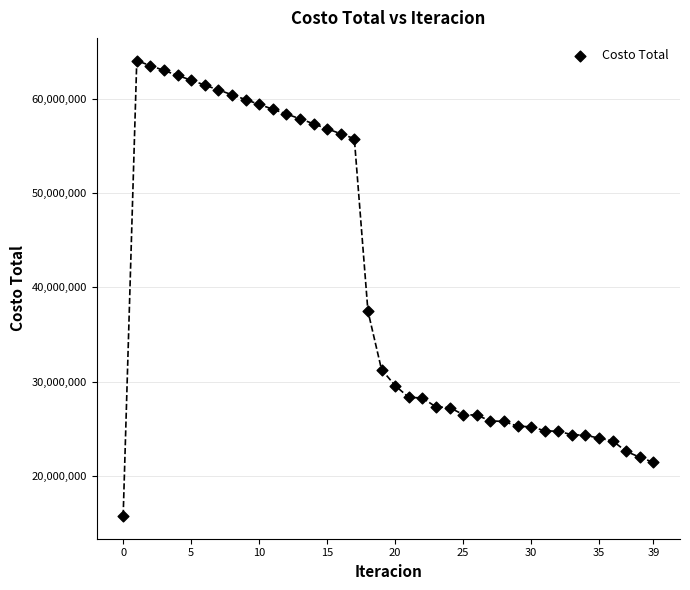

What is the range of Y values (max minus min)?

48303882.9